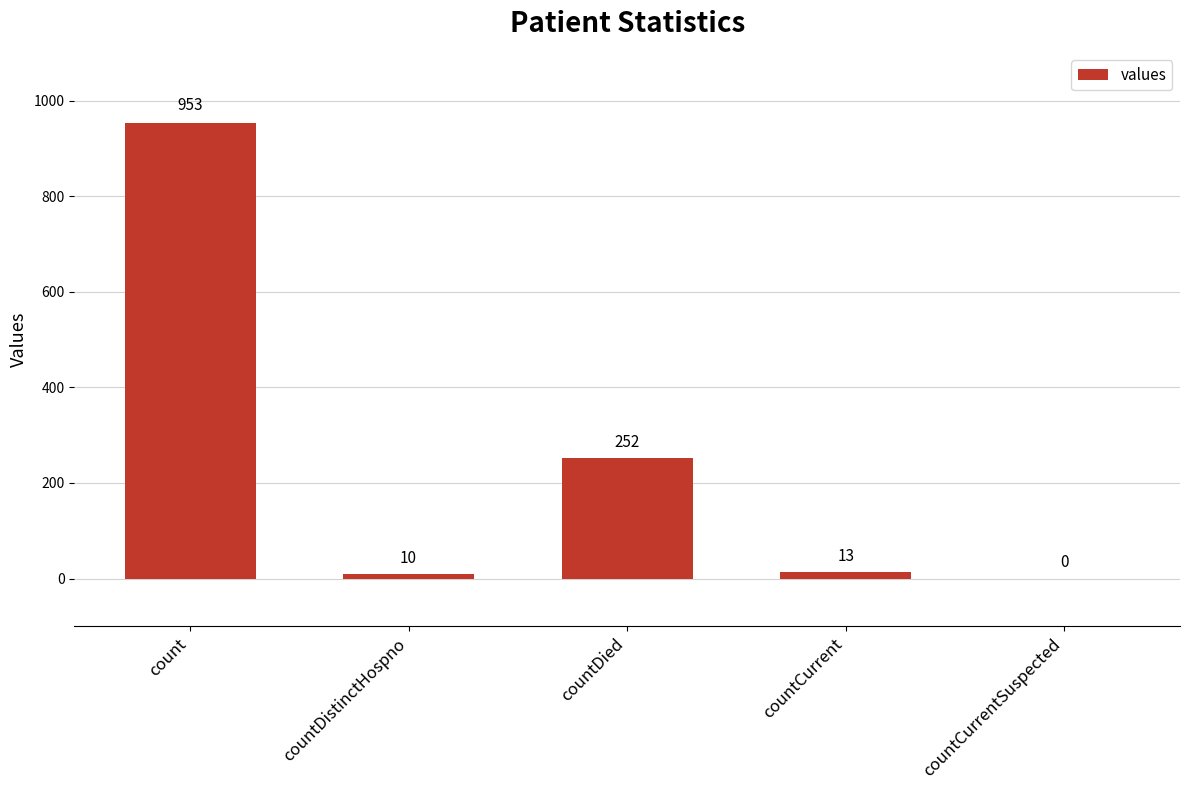

The value at countCurrentSuspected is 0. True or false?

True